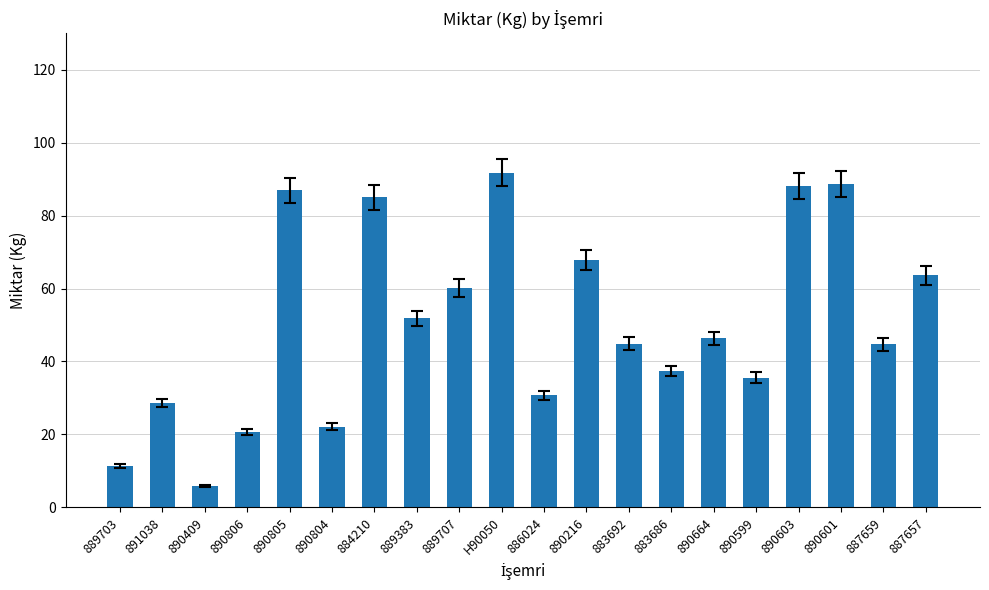

Is it true that the value at 890804 is 33.0?

False